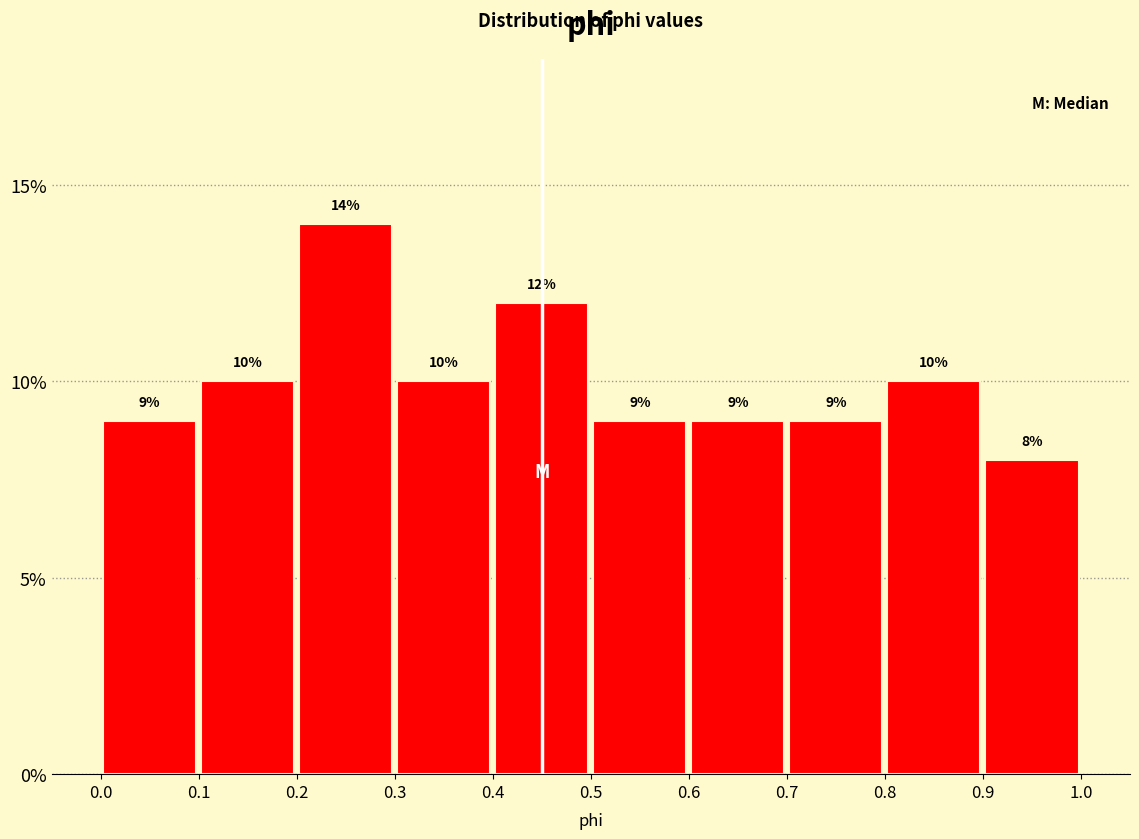

What is the height of the bar covering 0.6 to 0.7 on the x-axis?

9